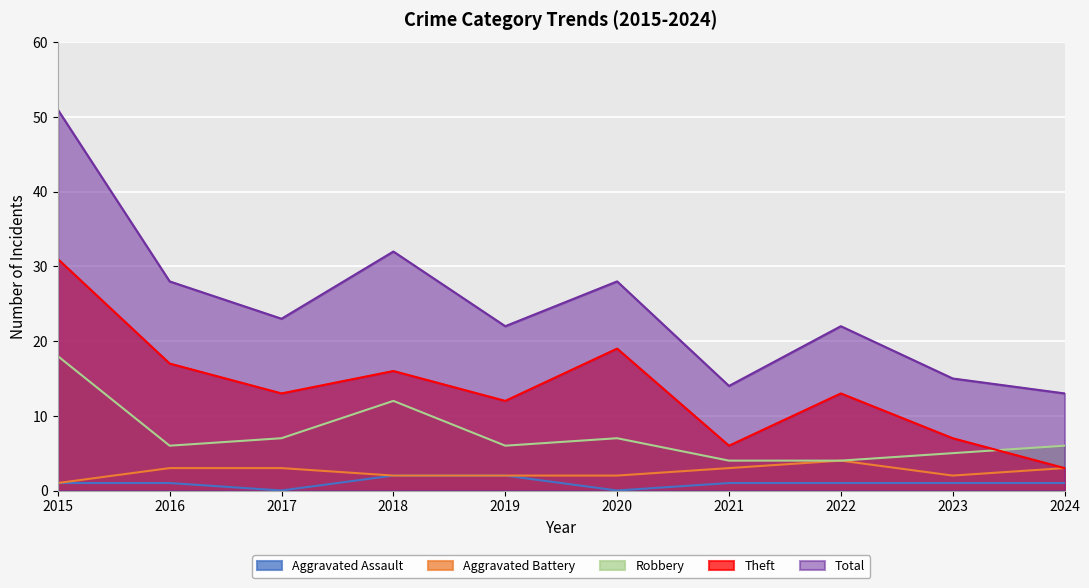

Where is Aggravated Assault nearest to the value 1?

2015